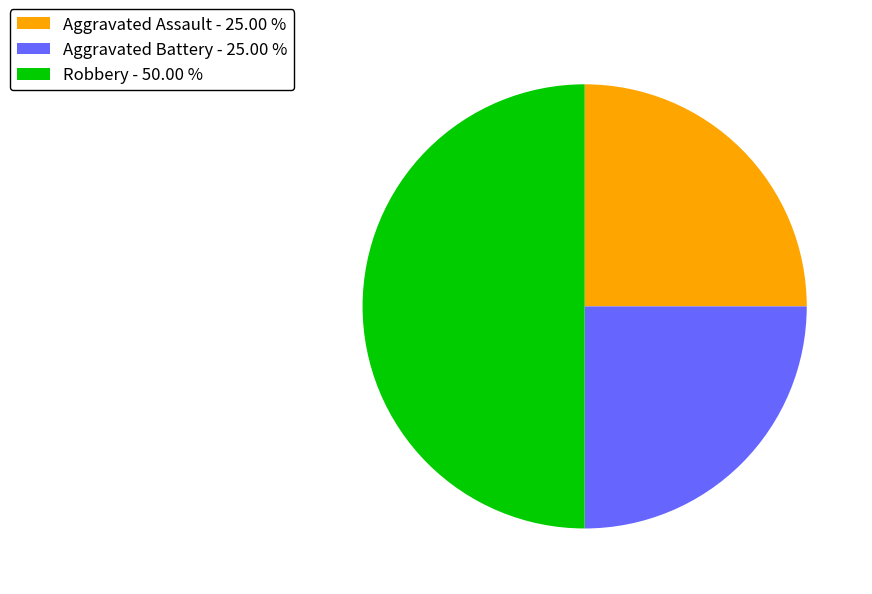

Combined, do Robbery - 50.00 % and Aggravated Assault - 25.00 % account for over 50%?

Yes